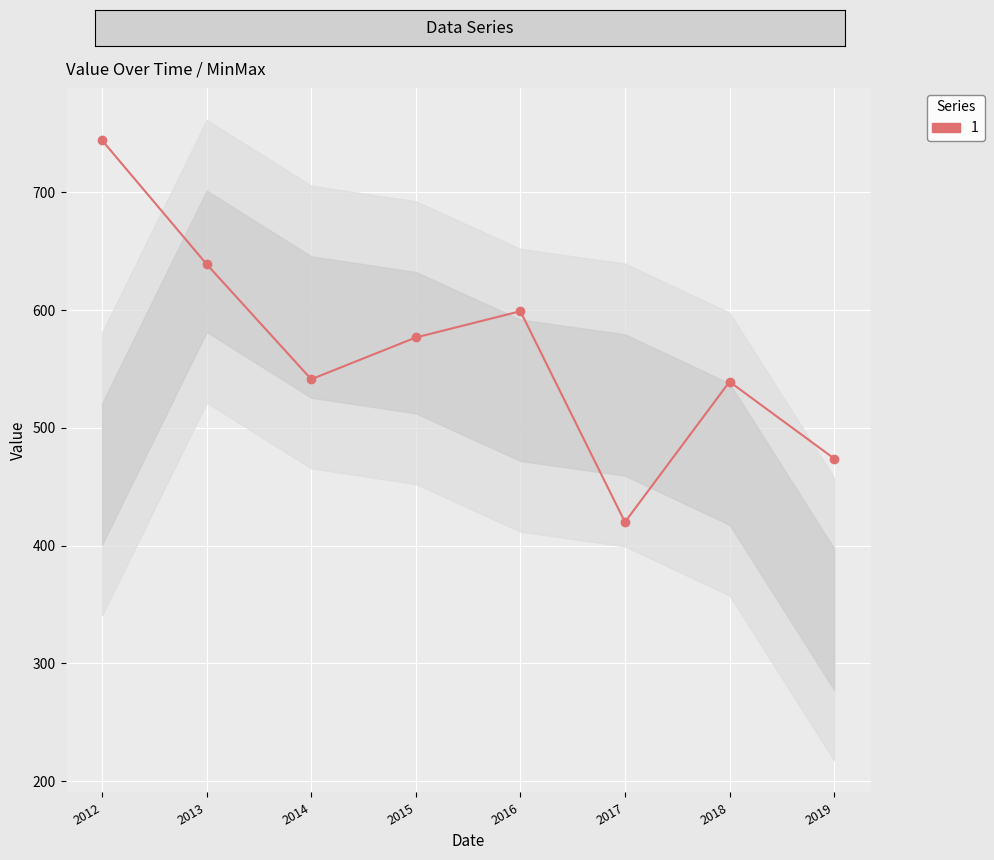

The value at 2017 is 420.0. True or false?

True